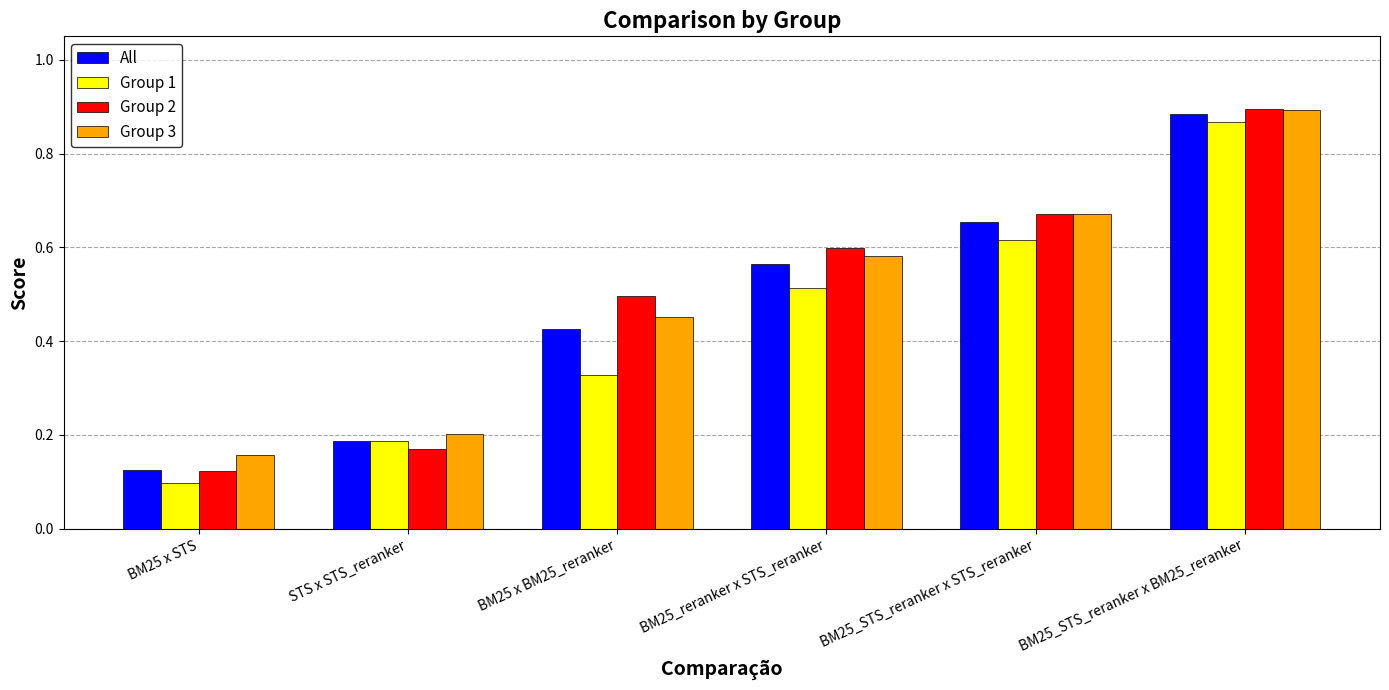

True or false: Group 2 has a value of 0.3 at STS x STS_reranker.

False